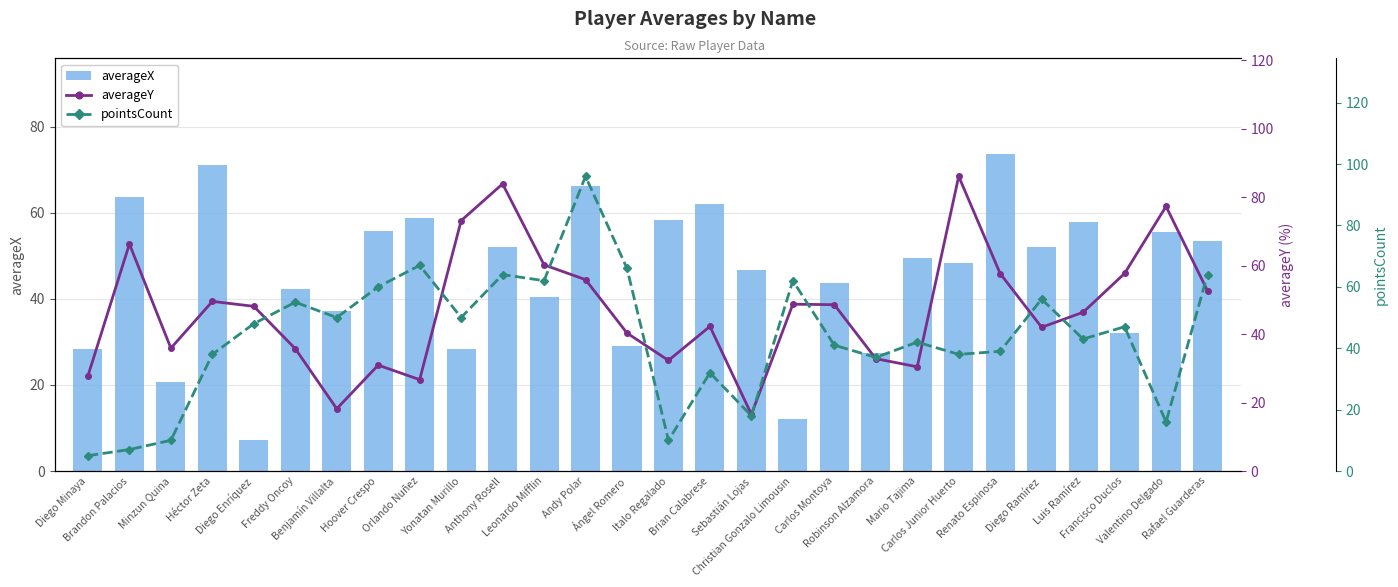

How many groups of bars are there?

28